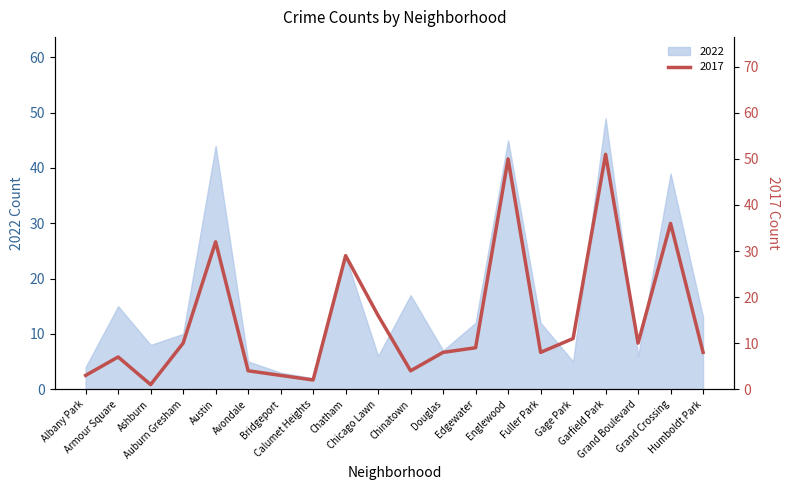

What is the minimum value shown in the chart?

1